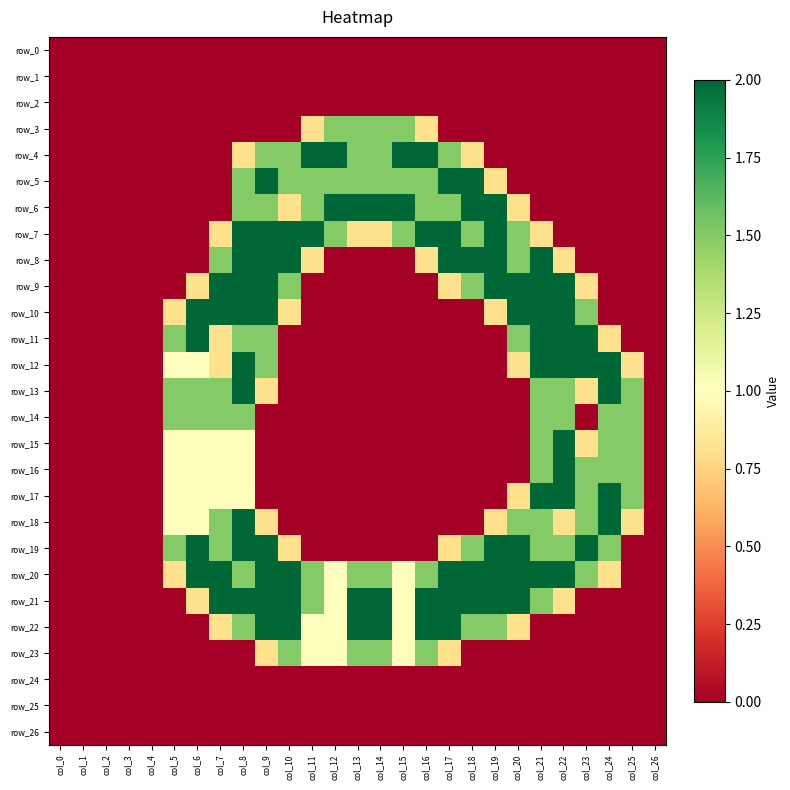

Rank the series by their maximum value, from highest to lowest.

row_4, row_5, row_6, row_7, row_8, row_9, row_10, row_11, row_12, row_13, row_15, row_16, row_17, row_18, row_19, row_20, row_21, row_22, row_3, row_14, row_23, row_0, row_1, row_2, row_24, row_25, row_26